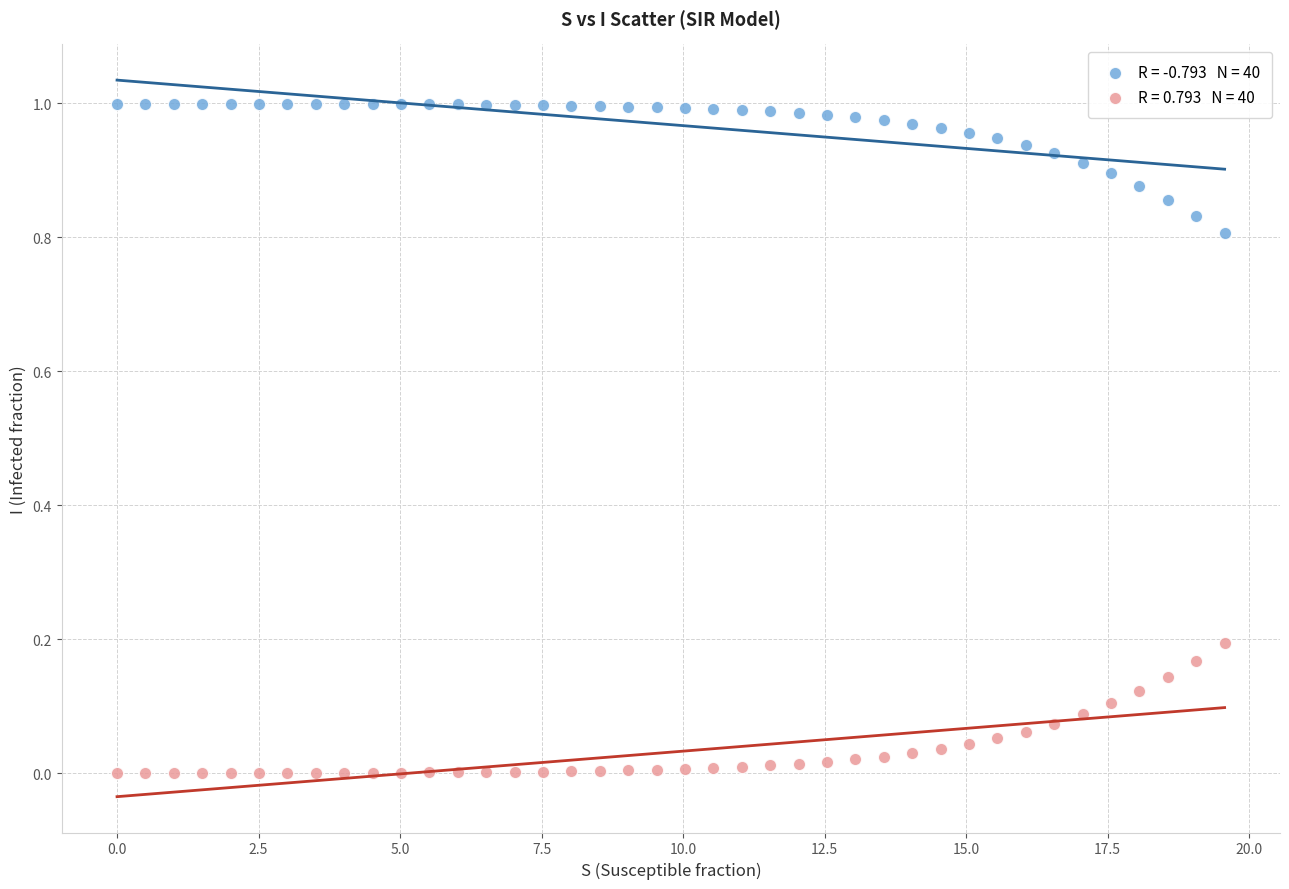

Across all data points, what is the range of X values (max minus min)?

19.6